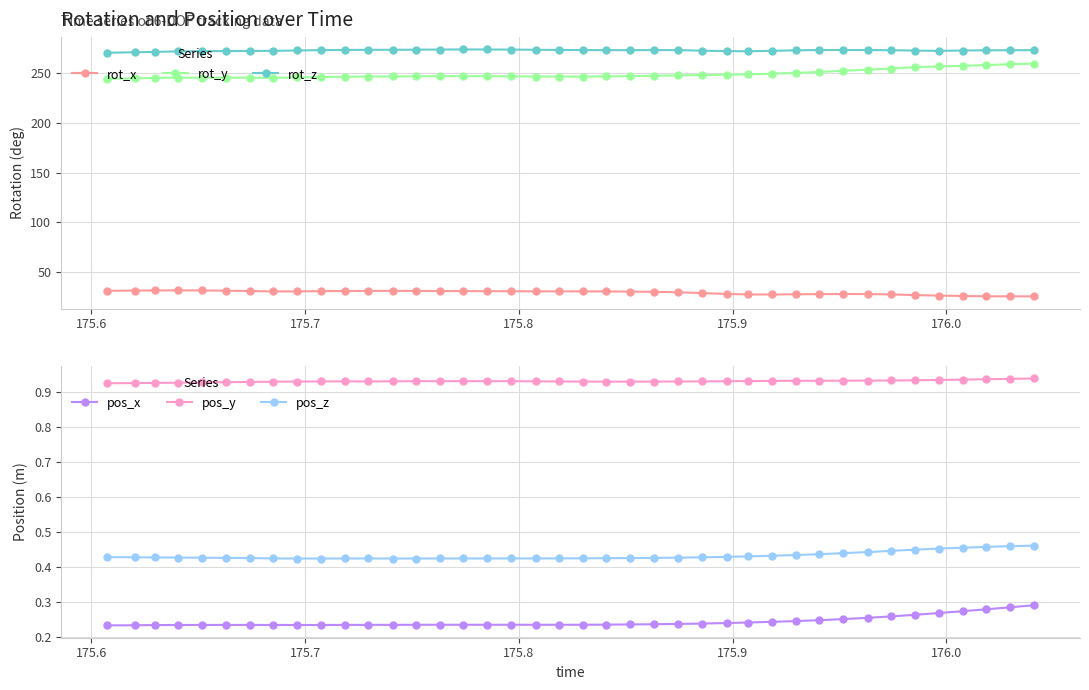

List the series in order of their peak value, lowest first.

pos_x, pos_z, pos_y, rot_x, rot_y, rot_z